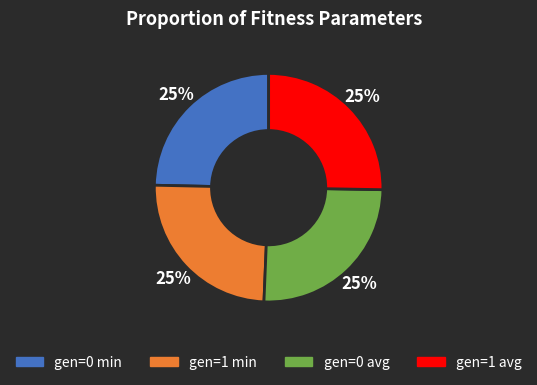

Is it true that gen=1 min is 25% of the pie?

True